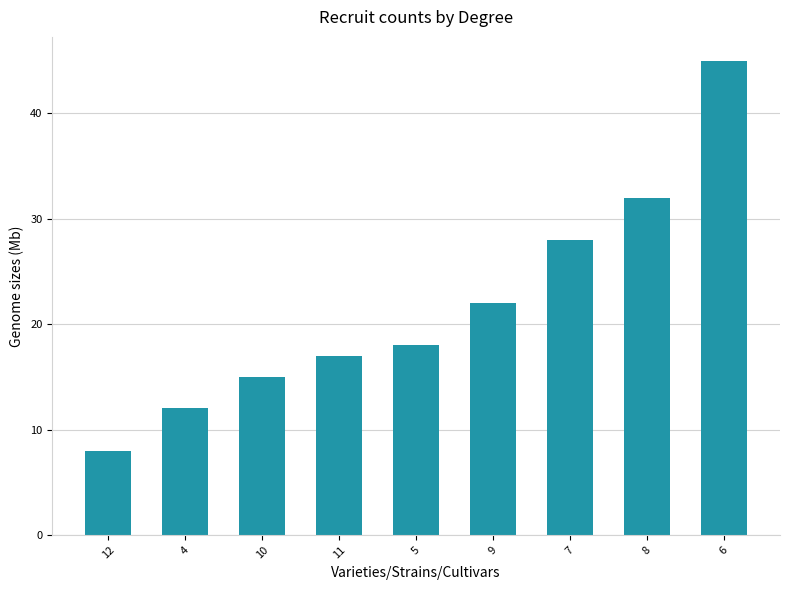

Reading left to right, extract all data points from this chart.

12=8	4=12	10=15	11=17	5=18	9=22	7=28	8=32	6=45